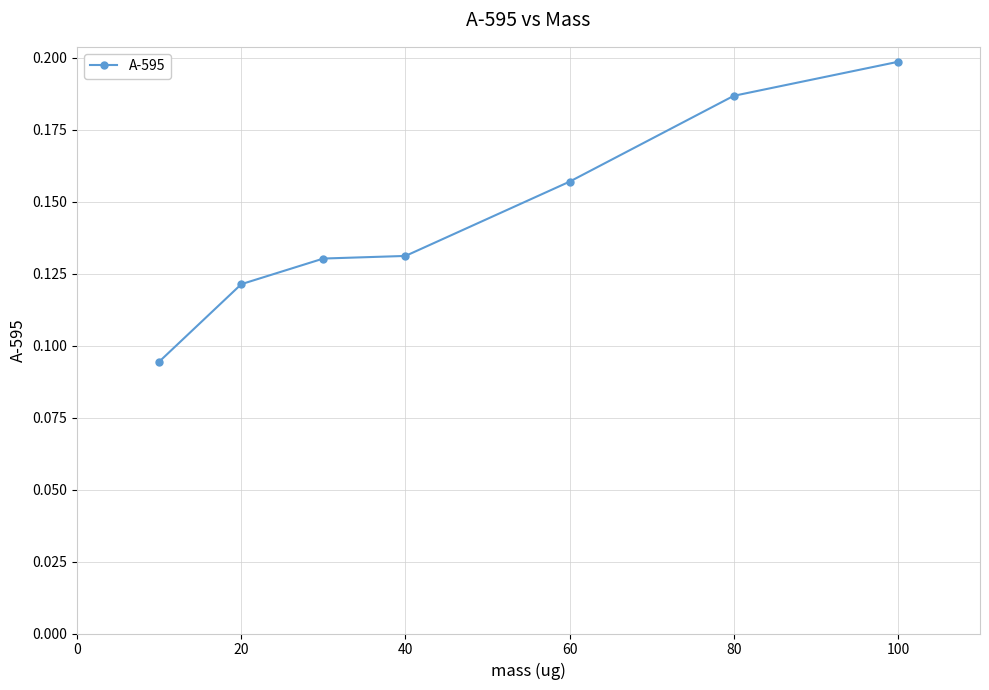

How many values are between 0 and 1?

7